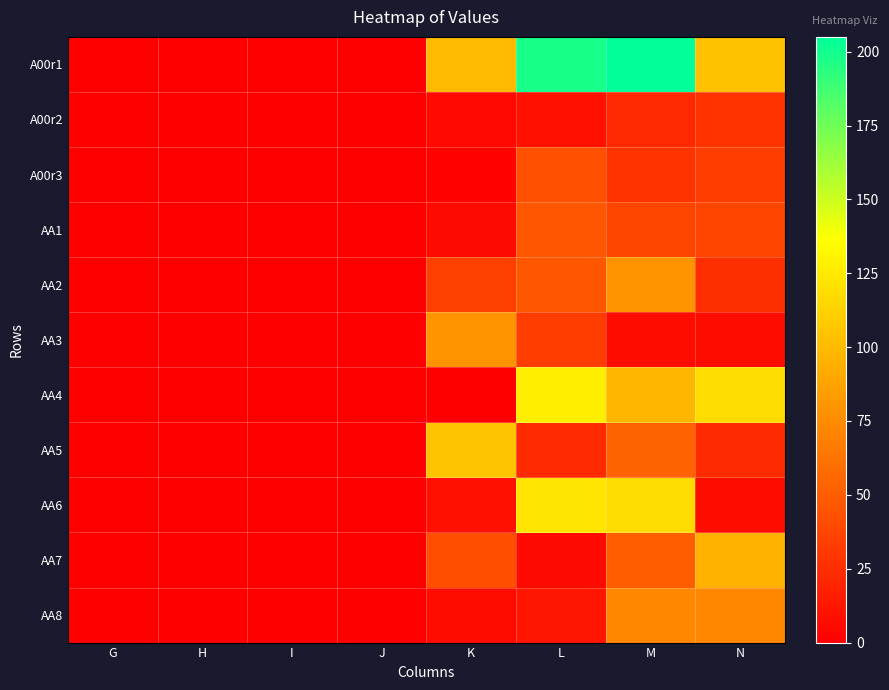

Count the number of categories in the chart.

8